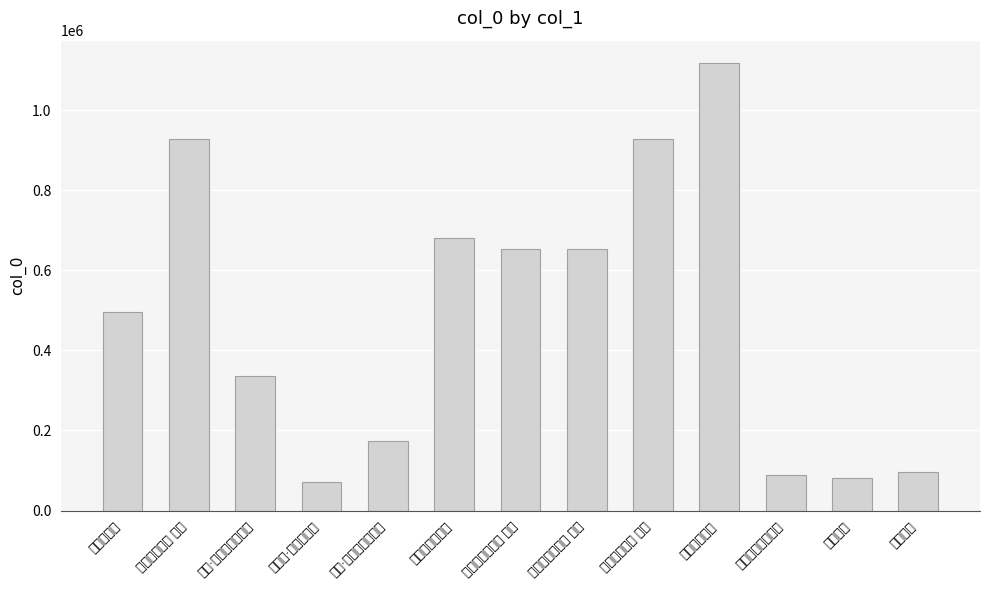

Reading right to left, extract all data points from this chart.

96457	80675	87550	1118246	929587	652477	652478	682022	172936	71439	336093	929588	496853